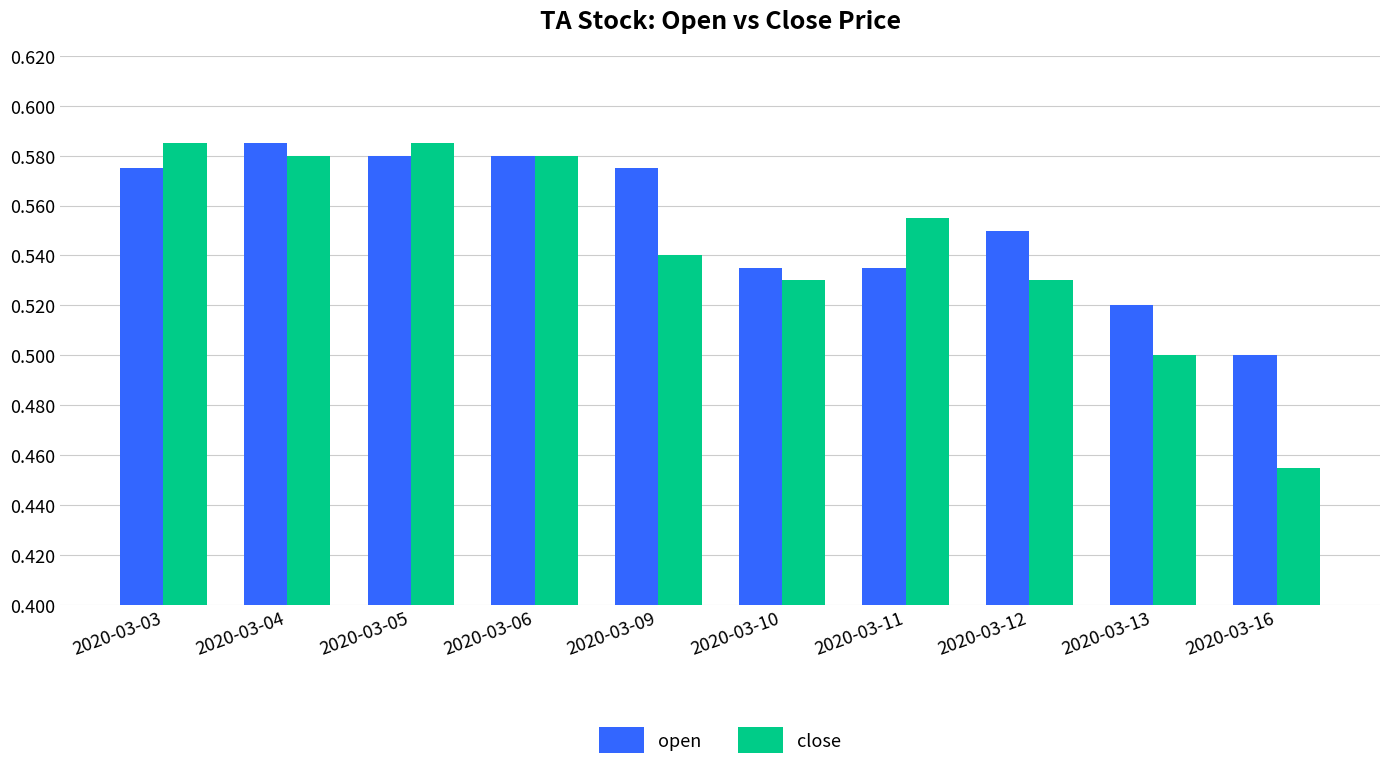

Which category has the highest value in the open series?

2020-03-04